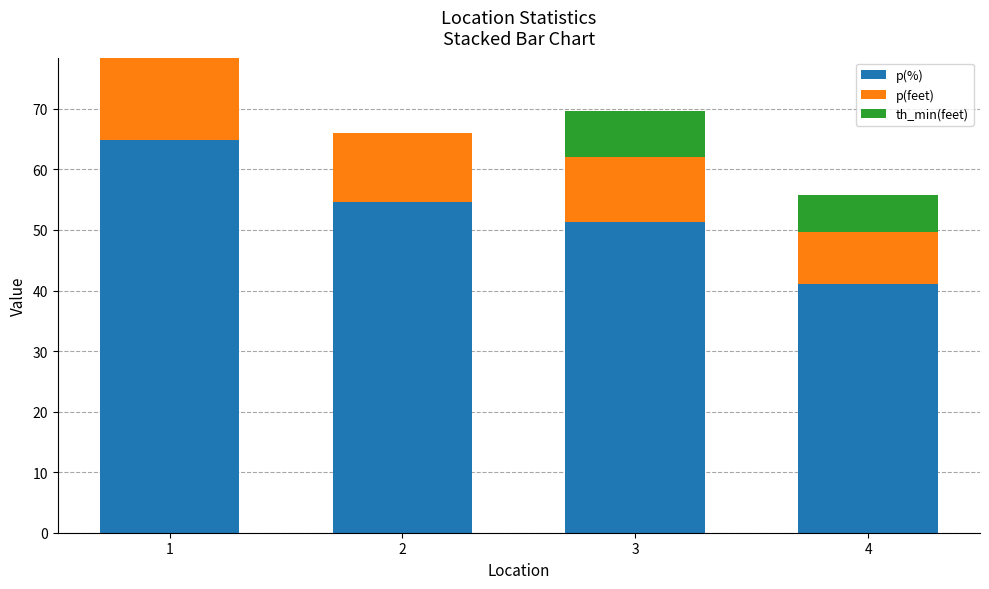

At which label is p(%) closest to 53?

3